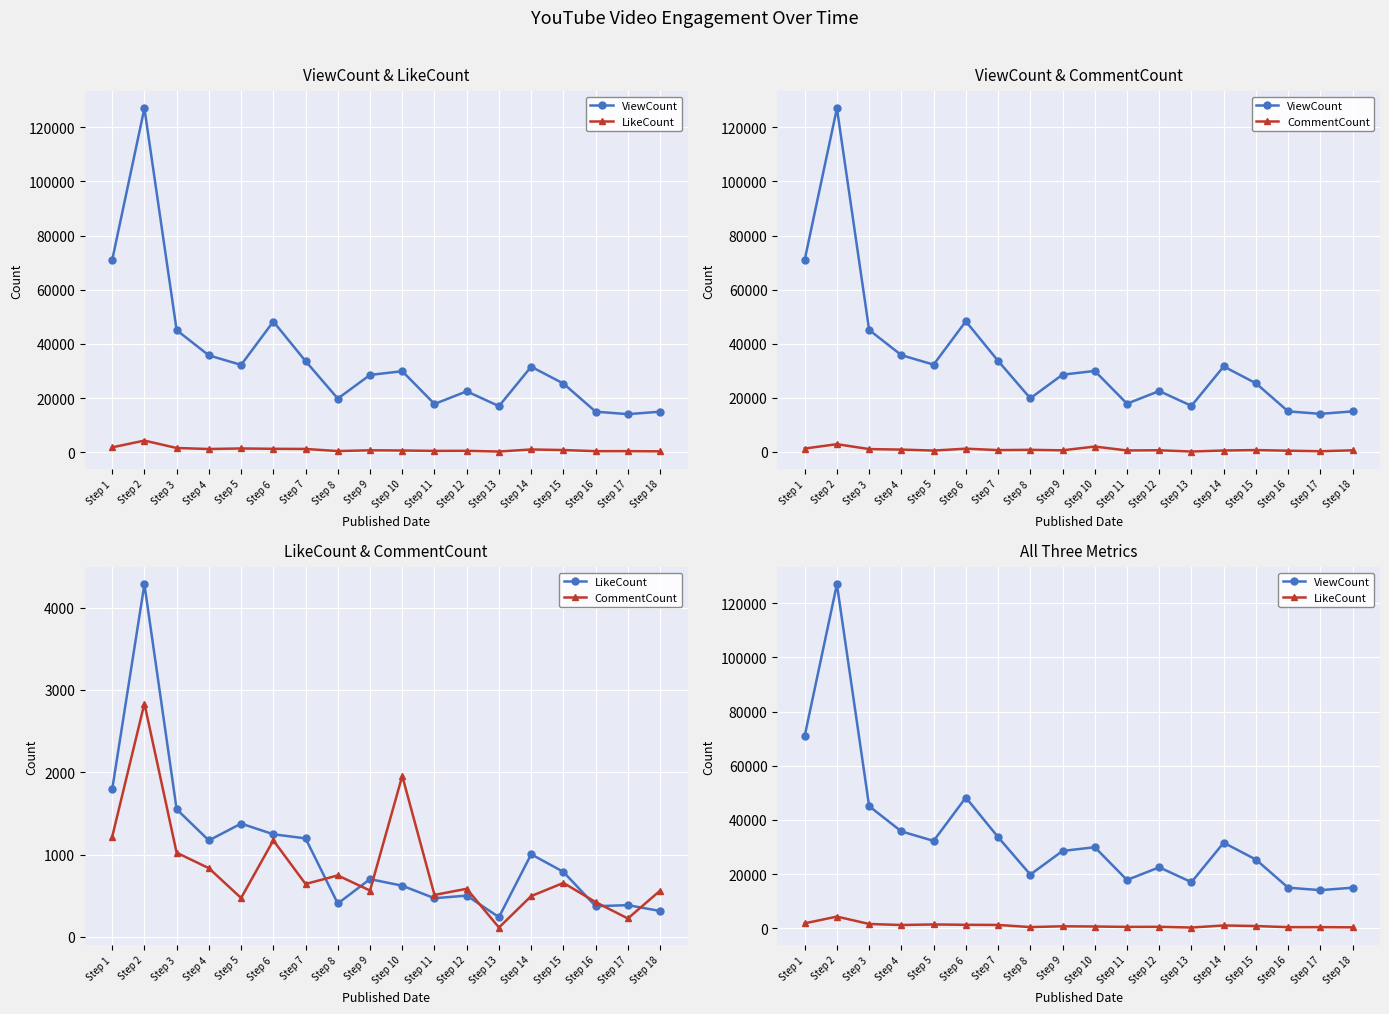

What is the value of the ViewCount point at the 9th from the left?

28531